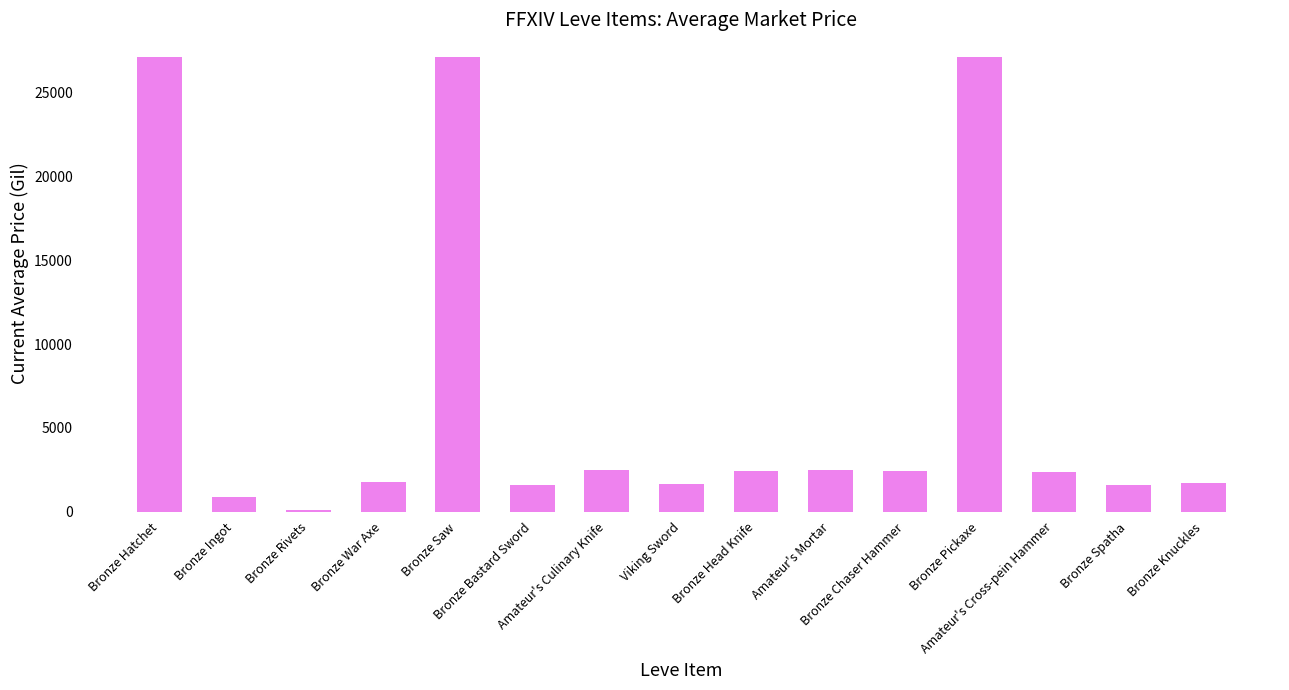

What is the label of the 10th bar from the left?

Amateur's Mortar